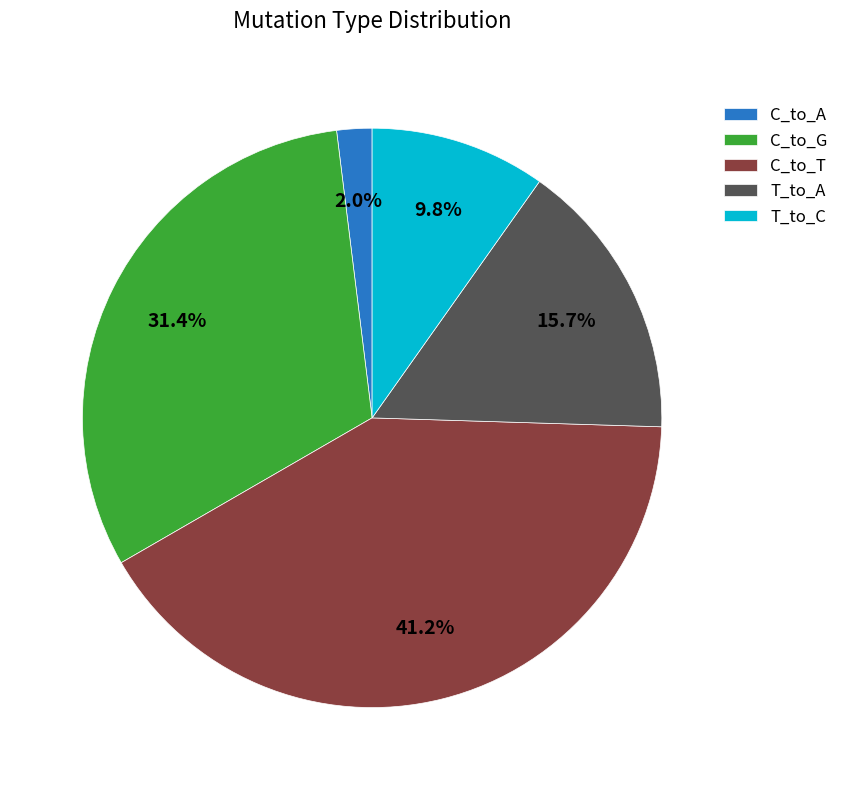

To the nearest percent, what percentage of the pie is C_to_G?

31%